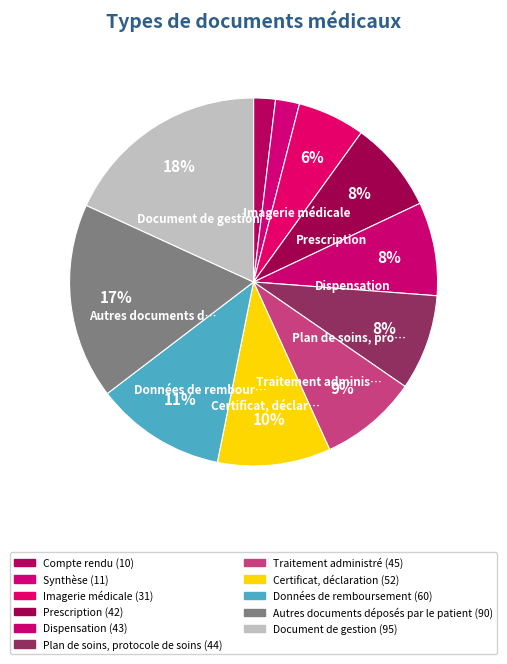

How many slices are in this pie chart?

11